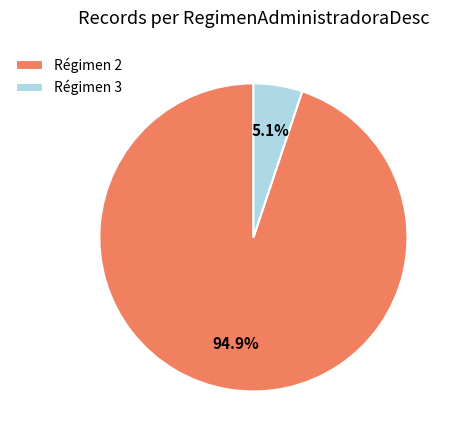

How much of the chart is everything except Régimen 2?

5.1%